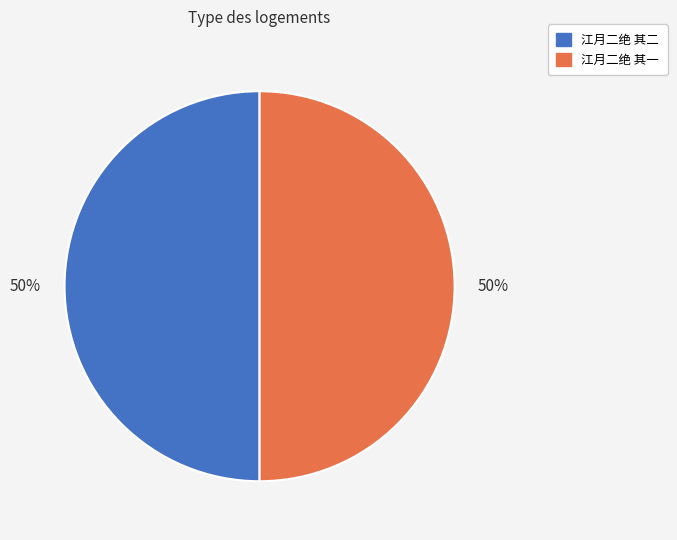

Approximately how many times larger is the value at 江月二绝 其一 compared to 江月二绝 其二?

1.0